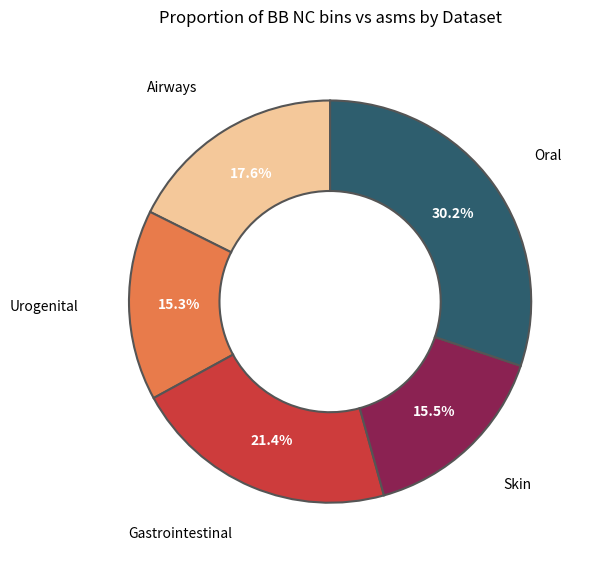

To the nearest percent, what is the difference between the Gastrointestinal and Skin slice percentages?

6%